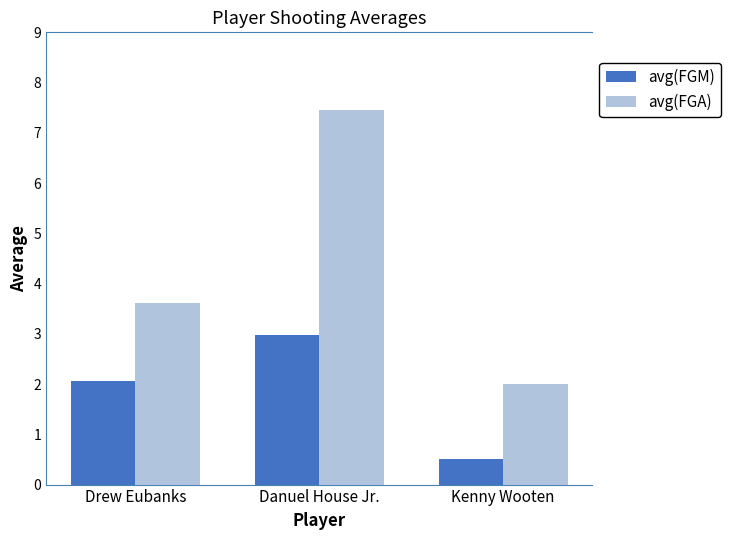

Does the chart contain any negative values?

No